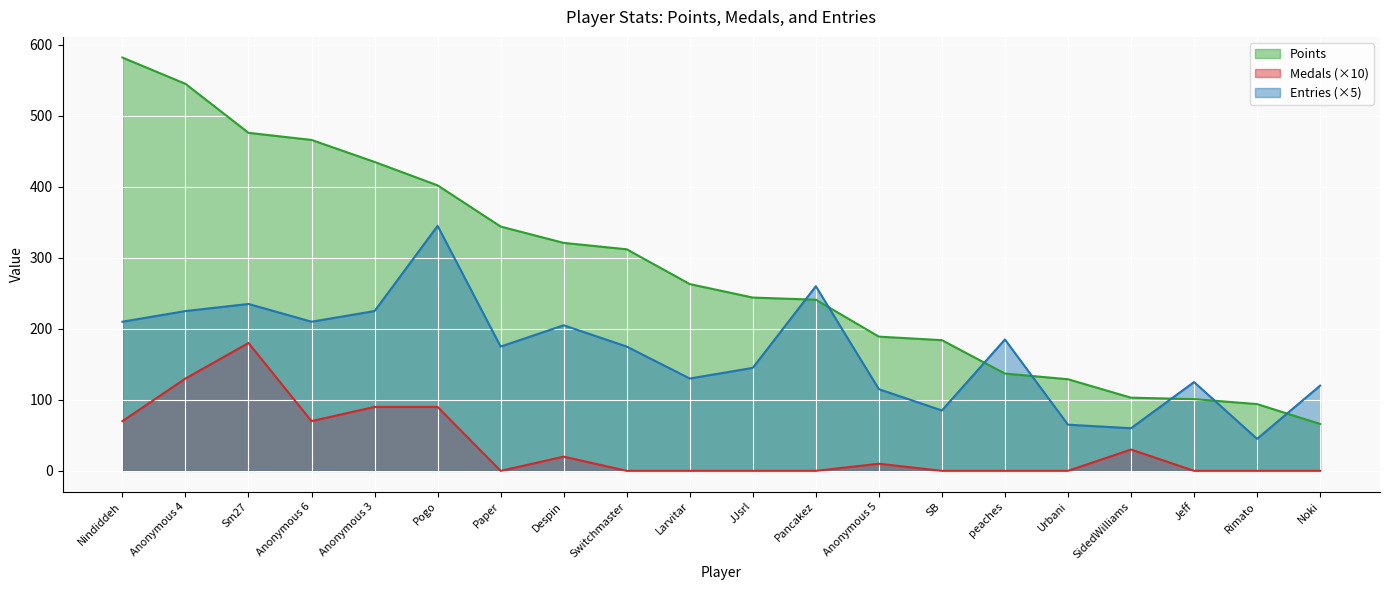

Reading left to right, list all the values displayed in this chart.

Points: Nindiddeh=582	Anonymous 4=545	Sm27=476	Anonymous 6=466	Anonymous 3=435	Pogo=402	Paper=344	Despin=321	Switchmaster=312	Larvitar=263	JJsrl=244	Pancakez=241	Anonymous 5=189	SB=184	peaches=137	Urbani=129	SidedWilliams=103	Jeff=101	Rimato=94	Noki=66
Medals: Nindiddeh=70	Anonymous 4=130	Sm27=180	Anonymous 6=70	Anonymous 3=90	Pogo=90	Paper=0	Despin=20	Switchmaster=0	Larvitar=0	JJsrl=0	Pancakez=0	Anonymous 5=10	SB=0	peaches=0	Urbani=0	SidedWilliams=30	Jeff=0	Rimato=0	Noki=0
Entries: Nindiddeh=210	Anonymous 4=225	Sm27=235	Anonymous 6=210	Anonymous 3=225	Pogo=345	Paper=175	Despin=205	Switchmaster=175	Larvitar=130	JJsrl=145	Pancakez=260	Anonymous 5=115	SB=85	peaches=185	Urbani=65	SidedWilliams=60	Jeff=125	Rimato=45	Noki=120